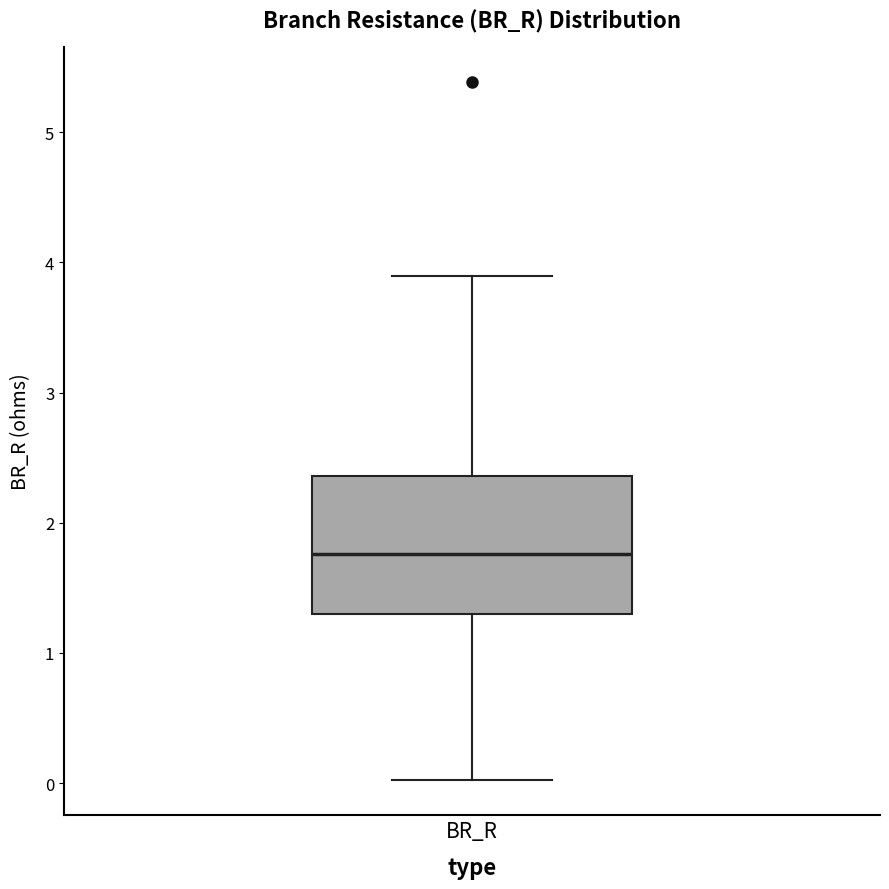

Transcribe this box plot: give where the median line is, the range the box spans, and where the two whiskers end, as read against the y-axis. The values are not printed on the chart, so give them approximately, as read against the axis.

median 1.8, box 1.3 to 2.4, whiskers 0.0 to 3.9